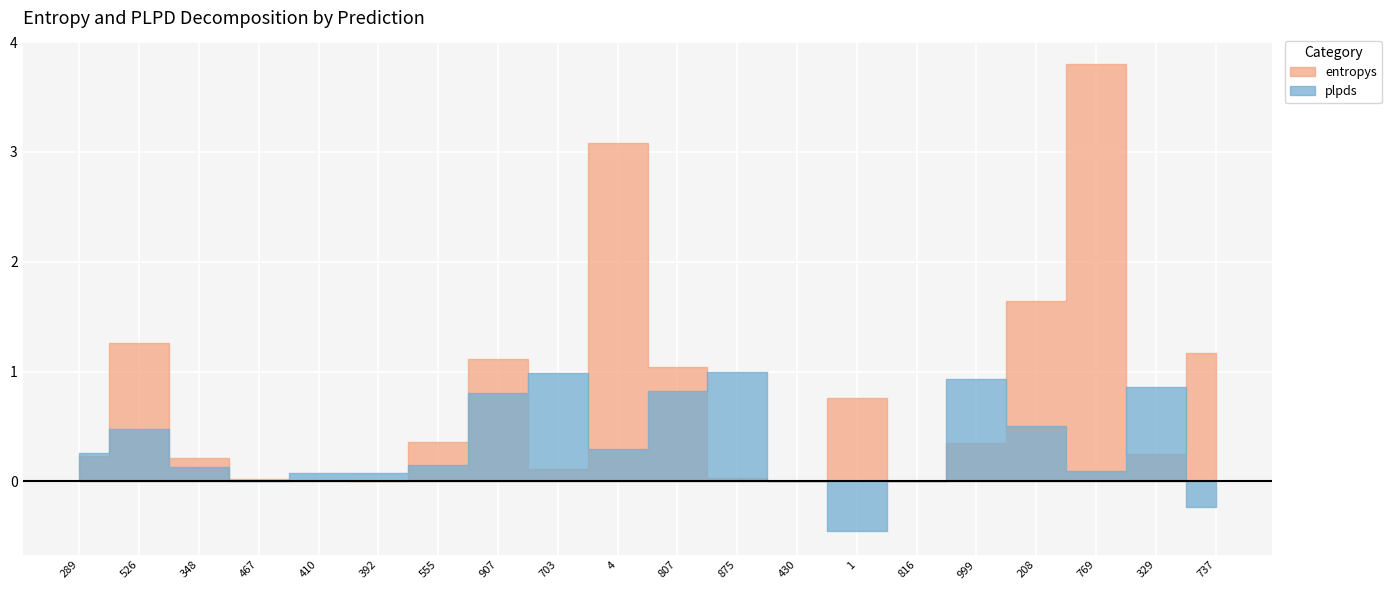

What is the highest value of the entropys series?

3.8